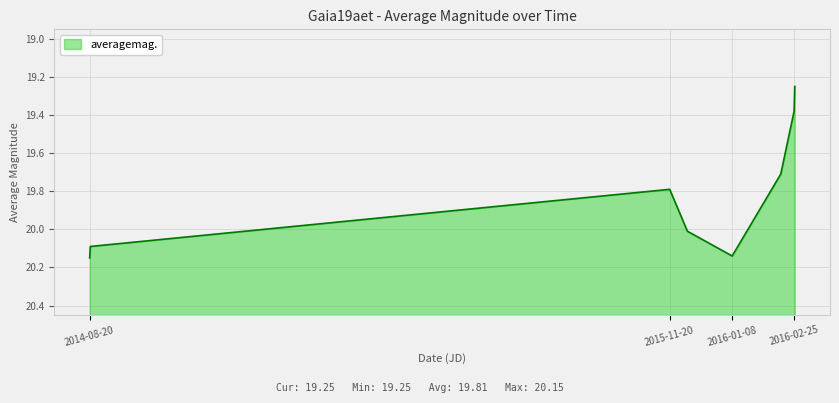

What is the ratio of the value at 2015-11-20 to the value at 2016-01-08?

1.0